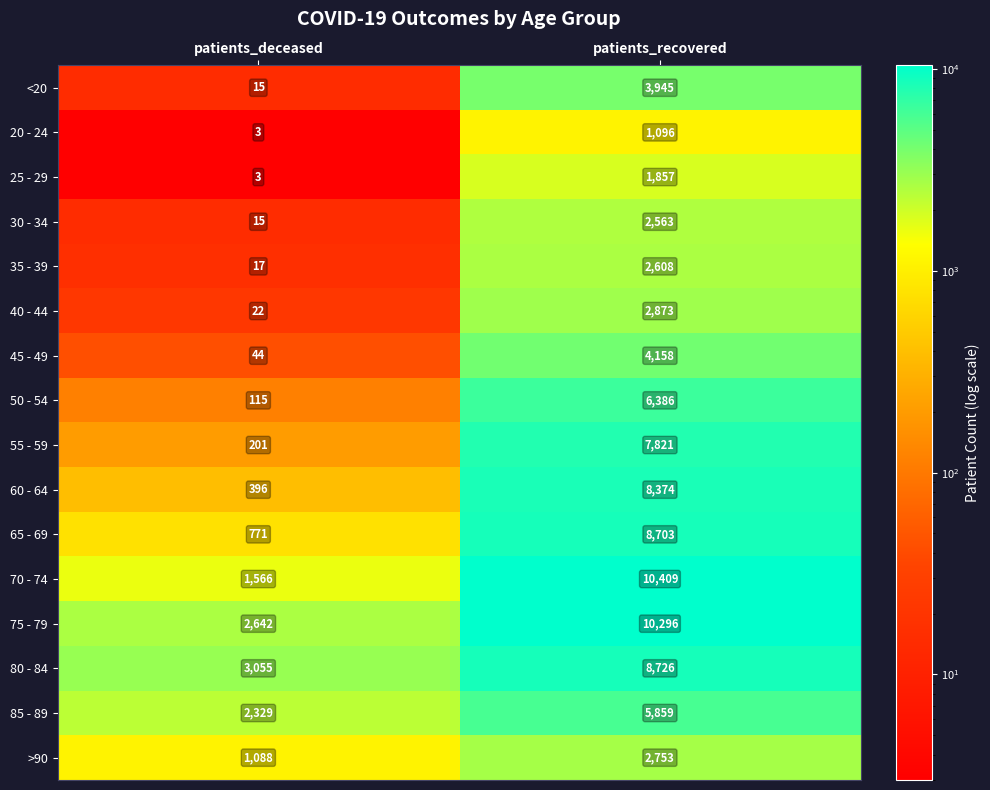

The 25 - 29 series shows 2828 at patients_recovered. True or false?

False